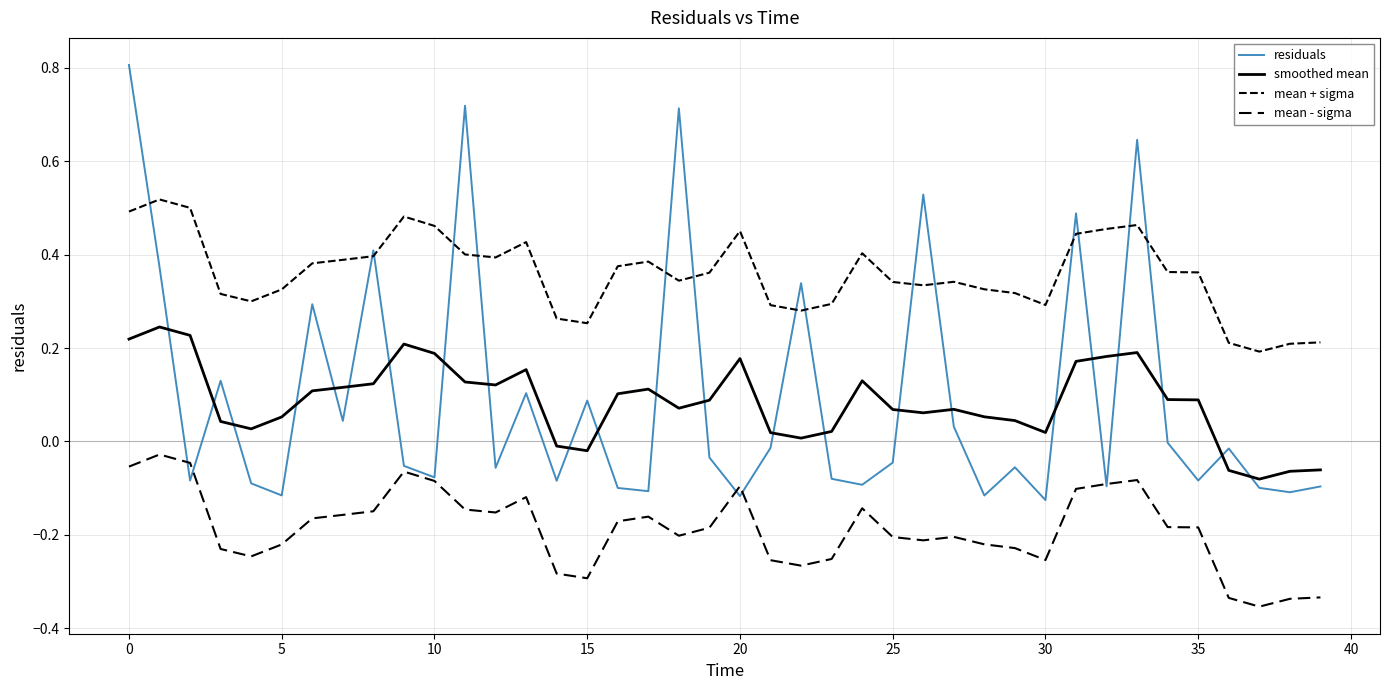

Does the chart display data point markers on the line(s)?

No